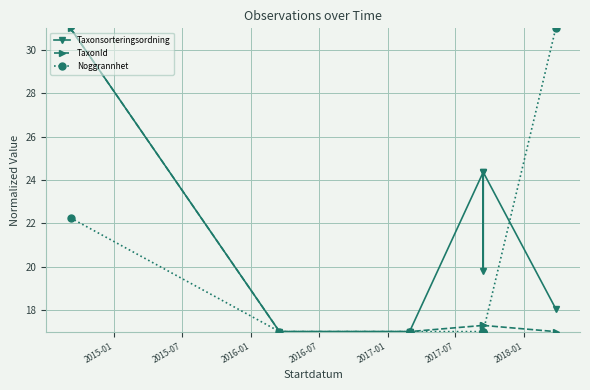

True or false: TaxonId and Taxonsorteringsordning cross at least once.

False